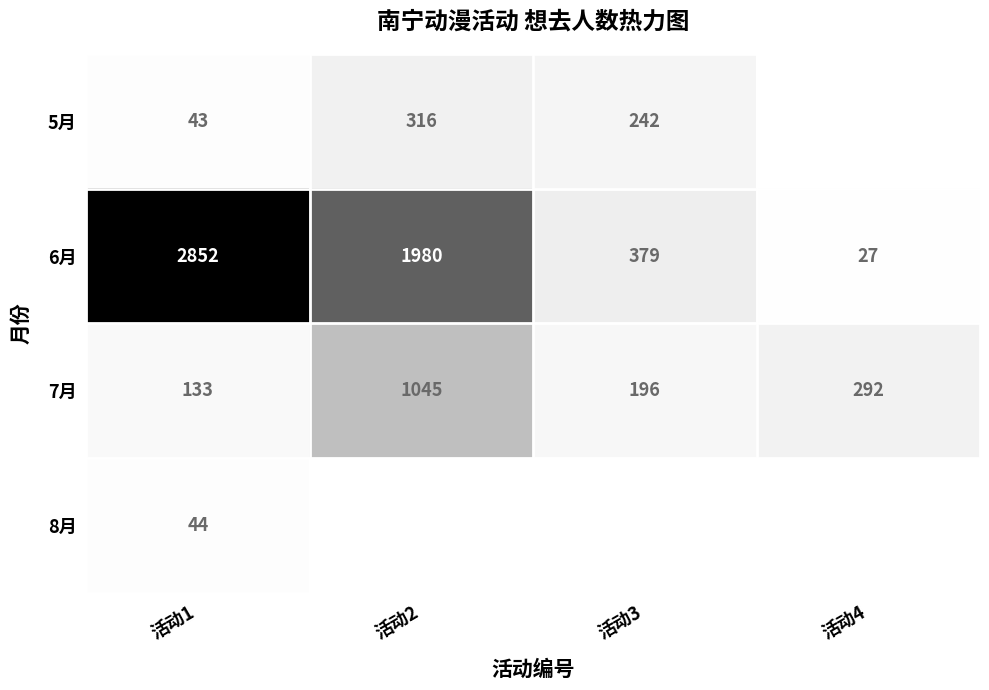

Between 活动4 and 活动2, which is larger?

活动2